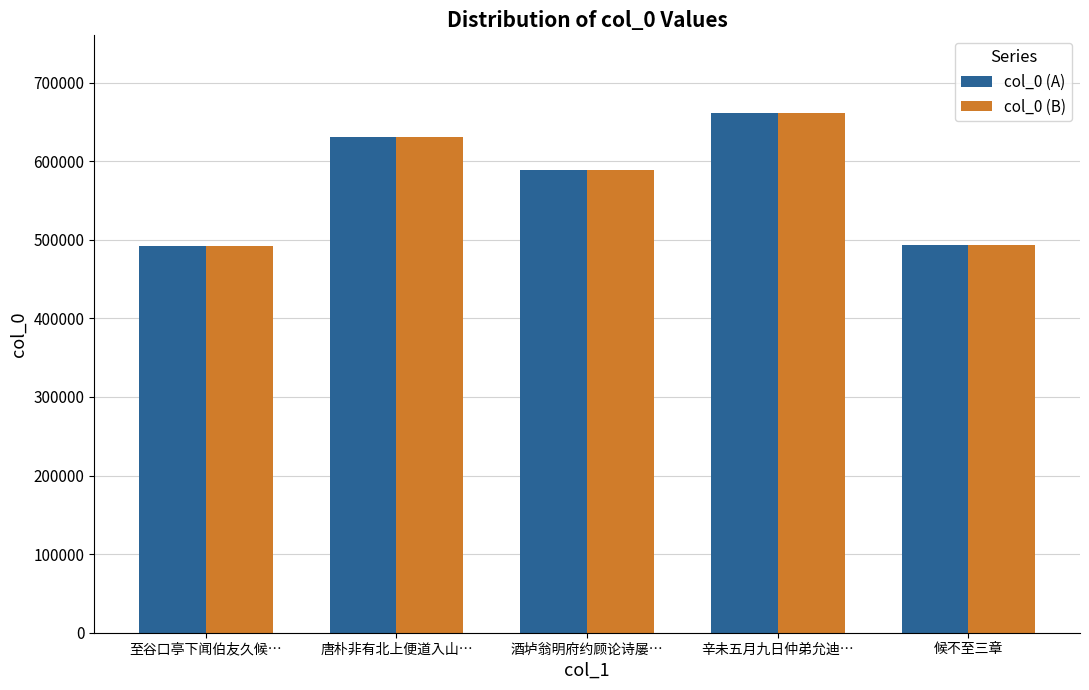

What is the maximum value shown in the chart?

661021